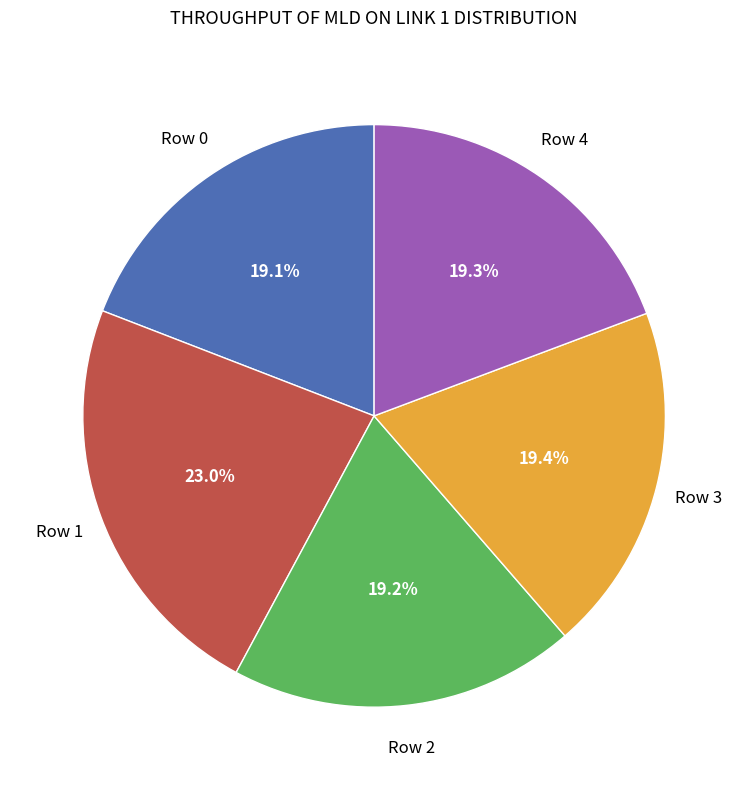

Is there a majority slice in this chart?

No